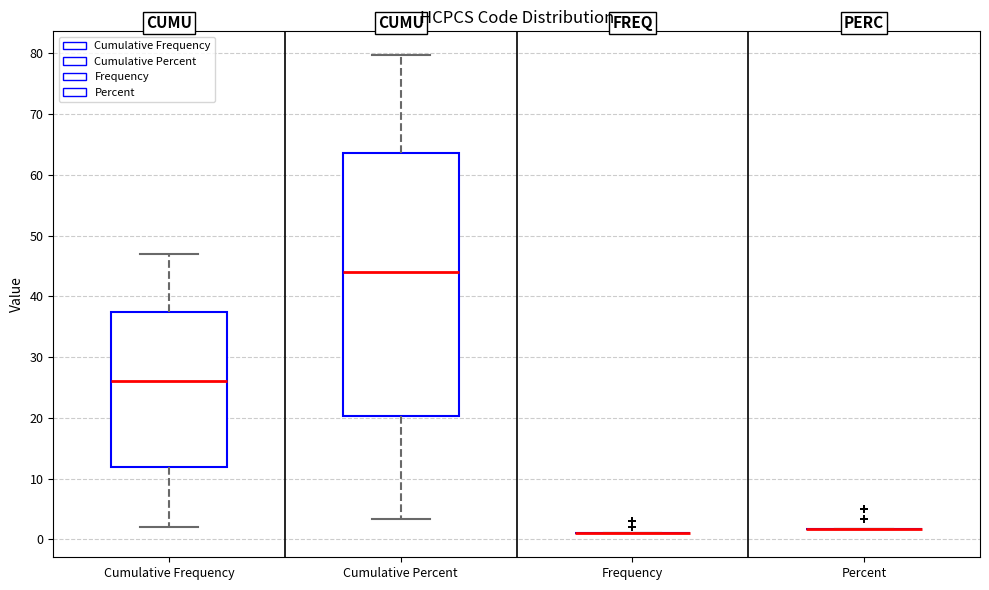

Which box is the tallest, from its lower edge to its upper edge?

Cumulative Percent